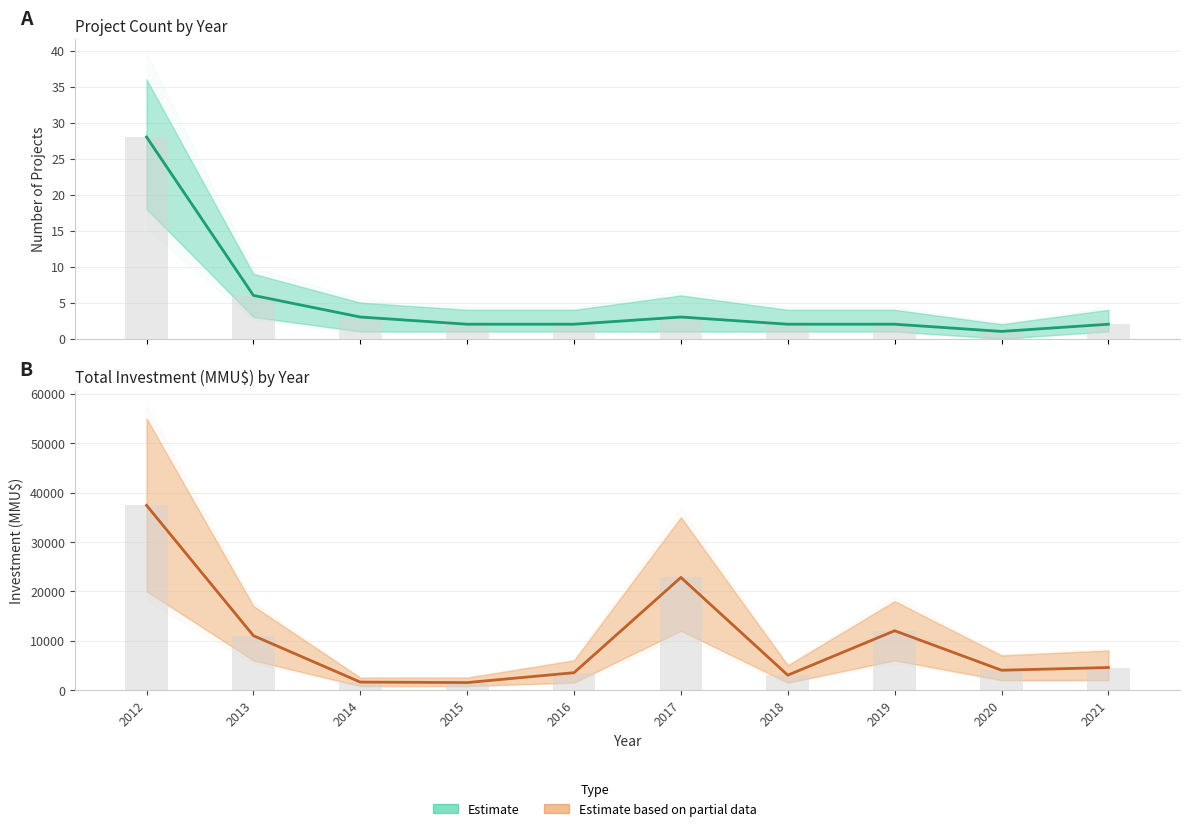

Does the chart contain stacked bars?

No